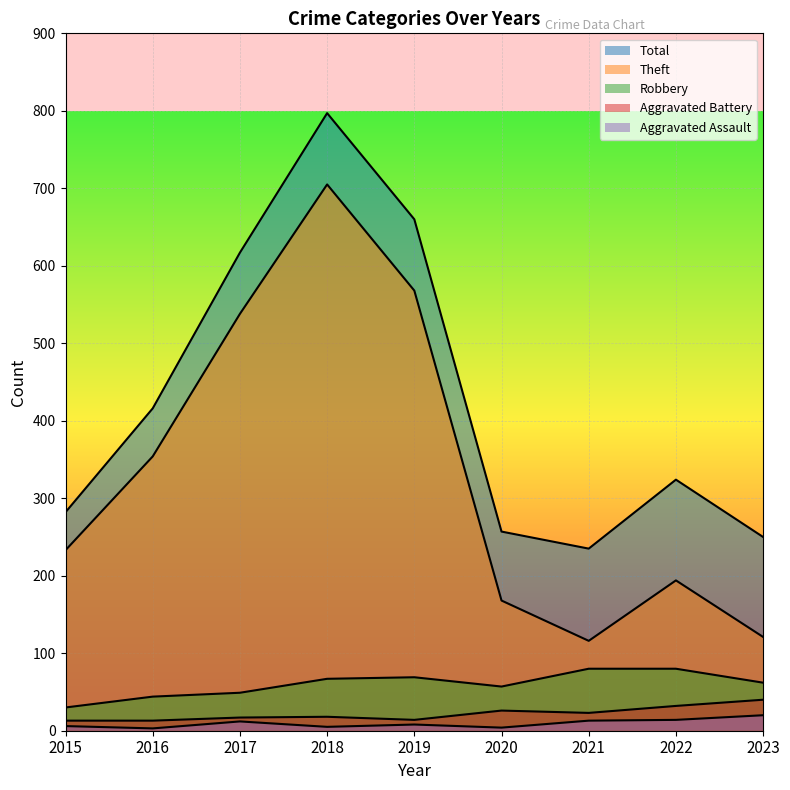

True or false: Robbery has a value of 66 at 2016.

False